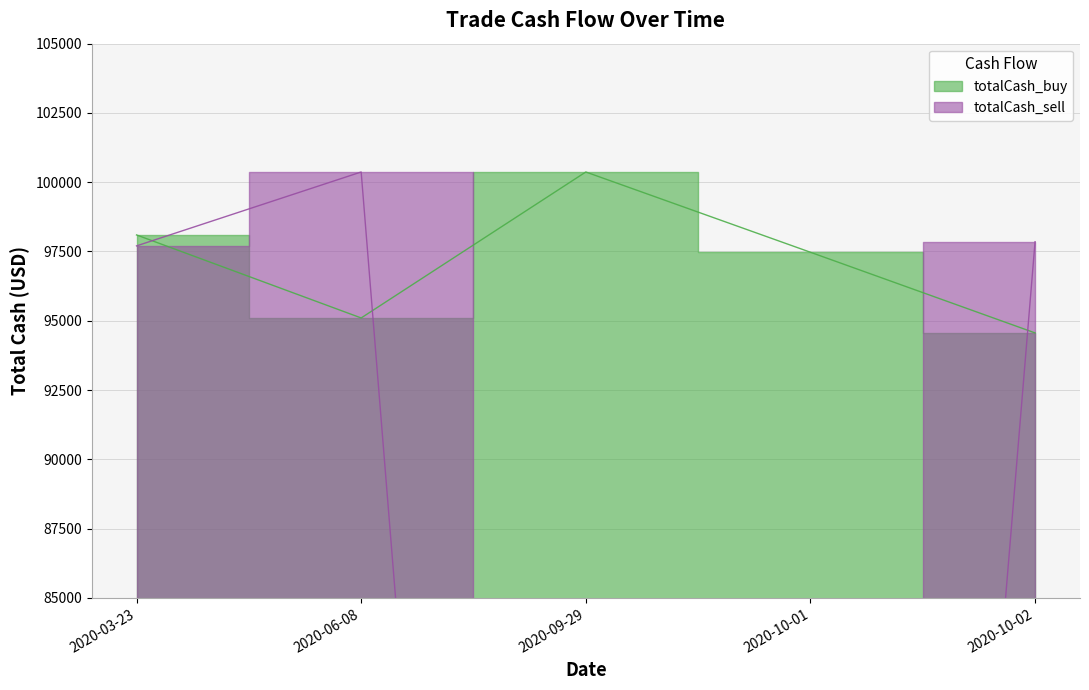

How many values in the totalCash_sell series are below 97702?

2